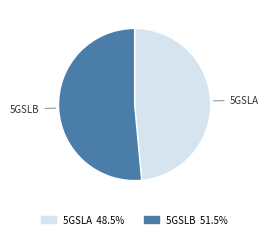

Is there a majority slice in this chart?

Yes